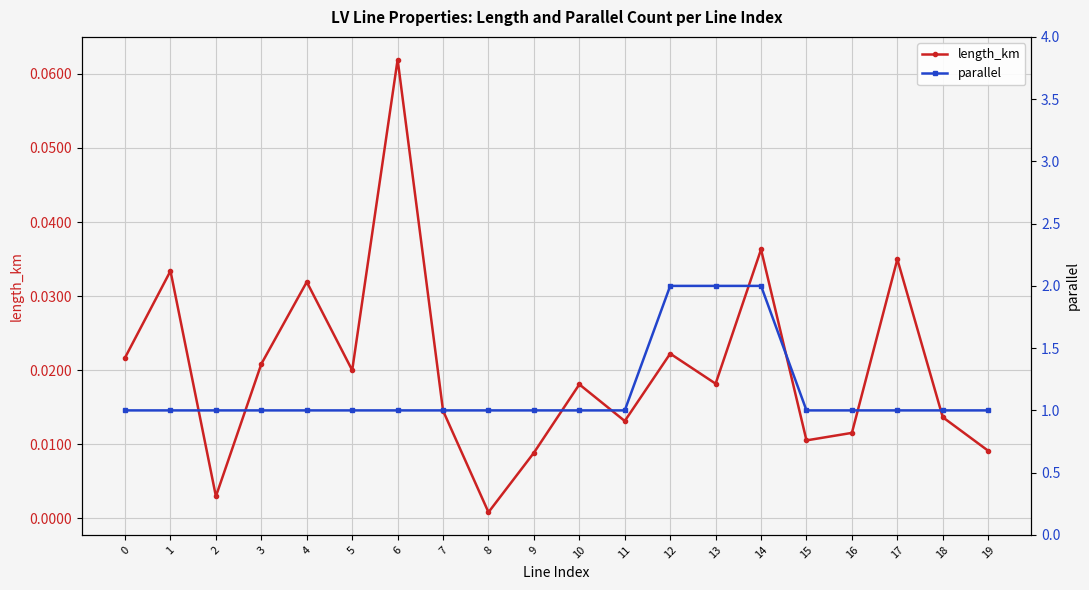

Is the value of parallel at 18 greater than the value of length_km at 8?

Yes